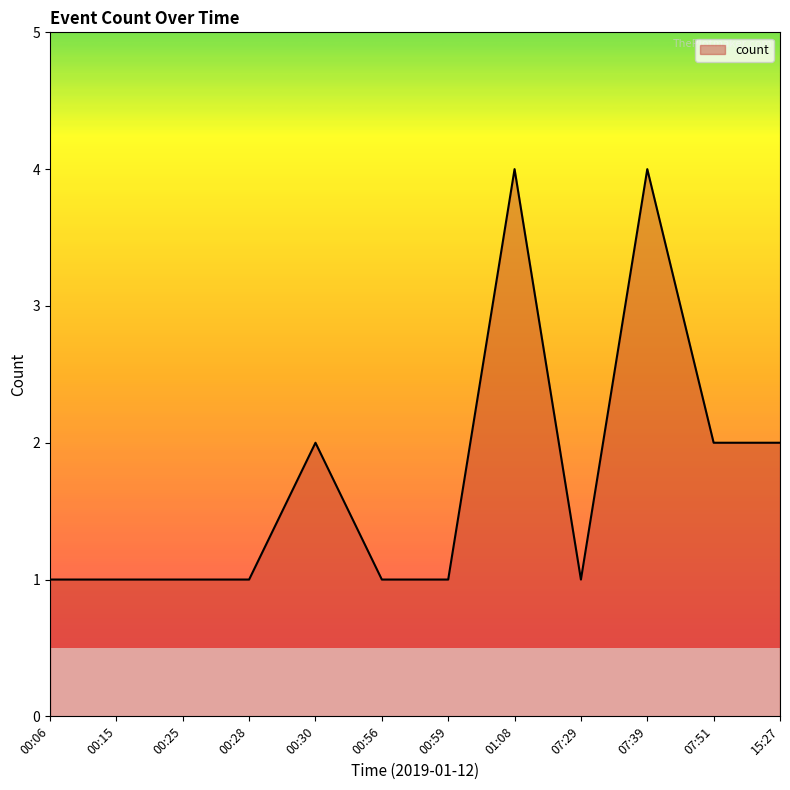

How many series are shown in this chart?

1